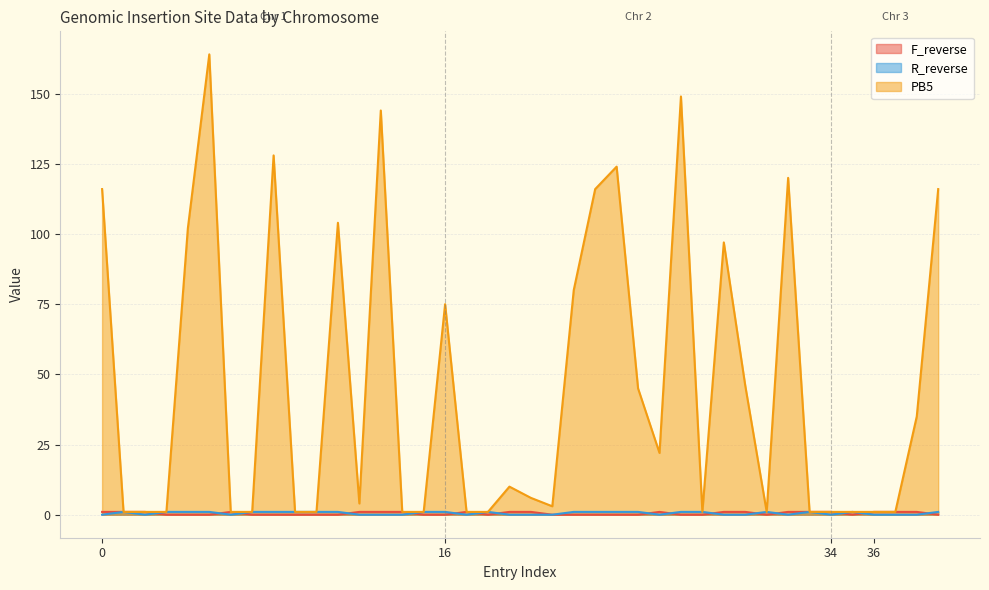

Reading right to left, list all the values displayed in this chart.

F_reverse: 0	1	1	1	0	1	1	1	0	1	1	0	0	1	0	0	0	0	0	1	1	0	1	0	0	1	1	1	0	0	0	0	0	1	0	0	0	1	1	1
R_reverse: 1	0	0	0	1	0	1	0	1	0	0	1	1	0	1	1	1	1	0	0	0	1	0	1	1	0	0	0	1	1	1	1	1	0	1	1	1	0	1	0
PB5: 116	35	1	1	1	1	1	120	1	46	97	1	149	22	45	124	116	80	3	6	10	1	1	75	1	1	144	4	104	1	1	128	1	1	164	102	1	1	1	116